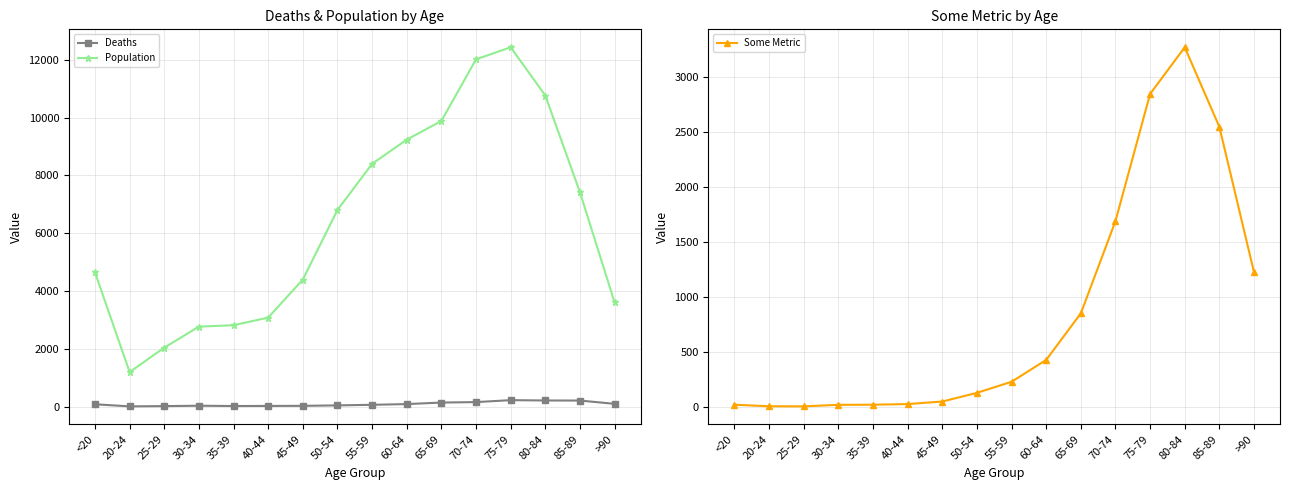

Read the Some Metric value at 60-64, to the nearest 10.

430